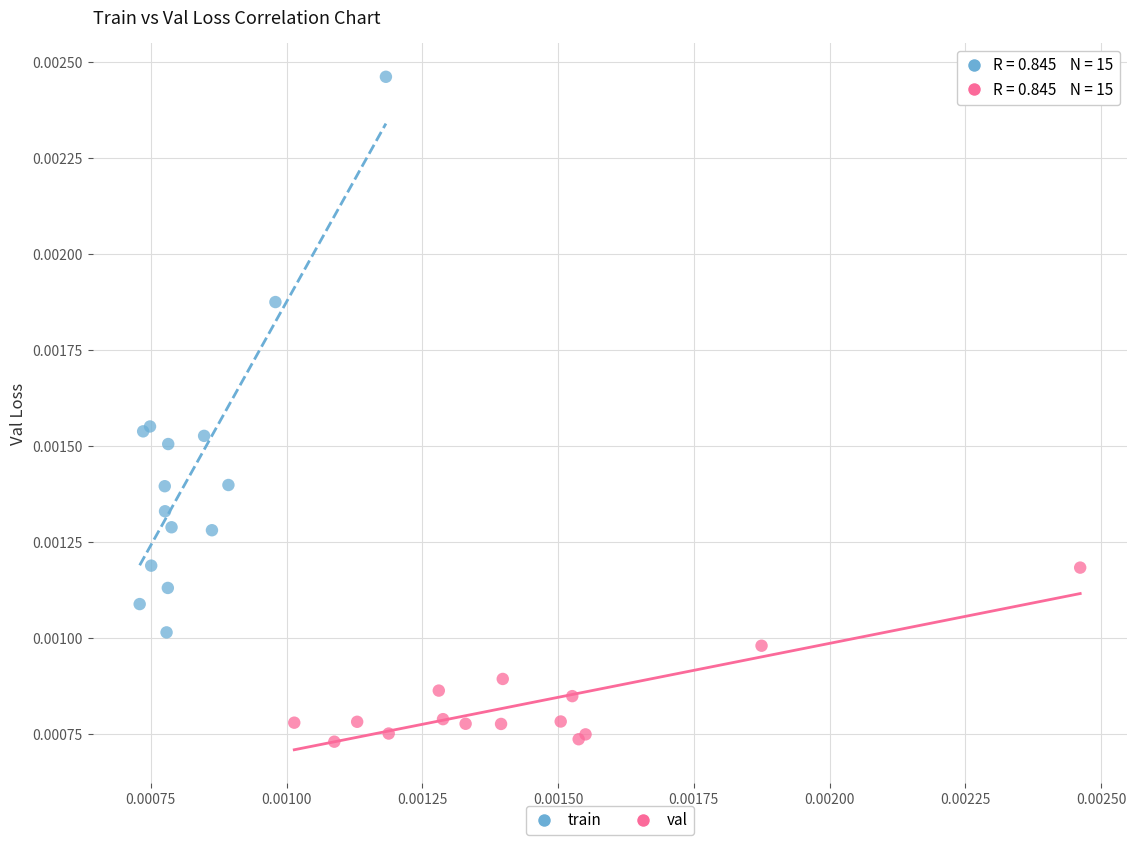

Which series has the largest Y range (max minus min)?

train